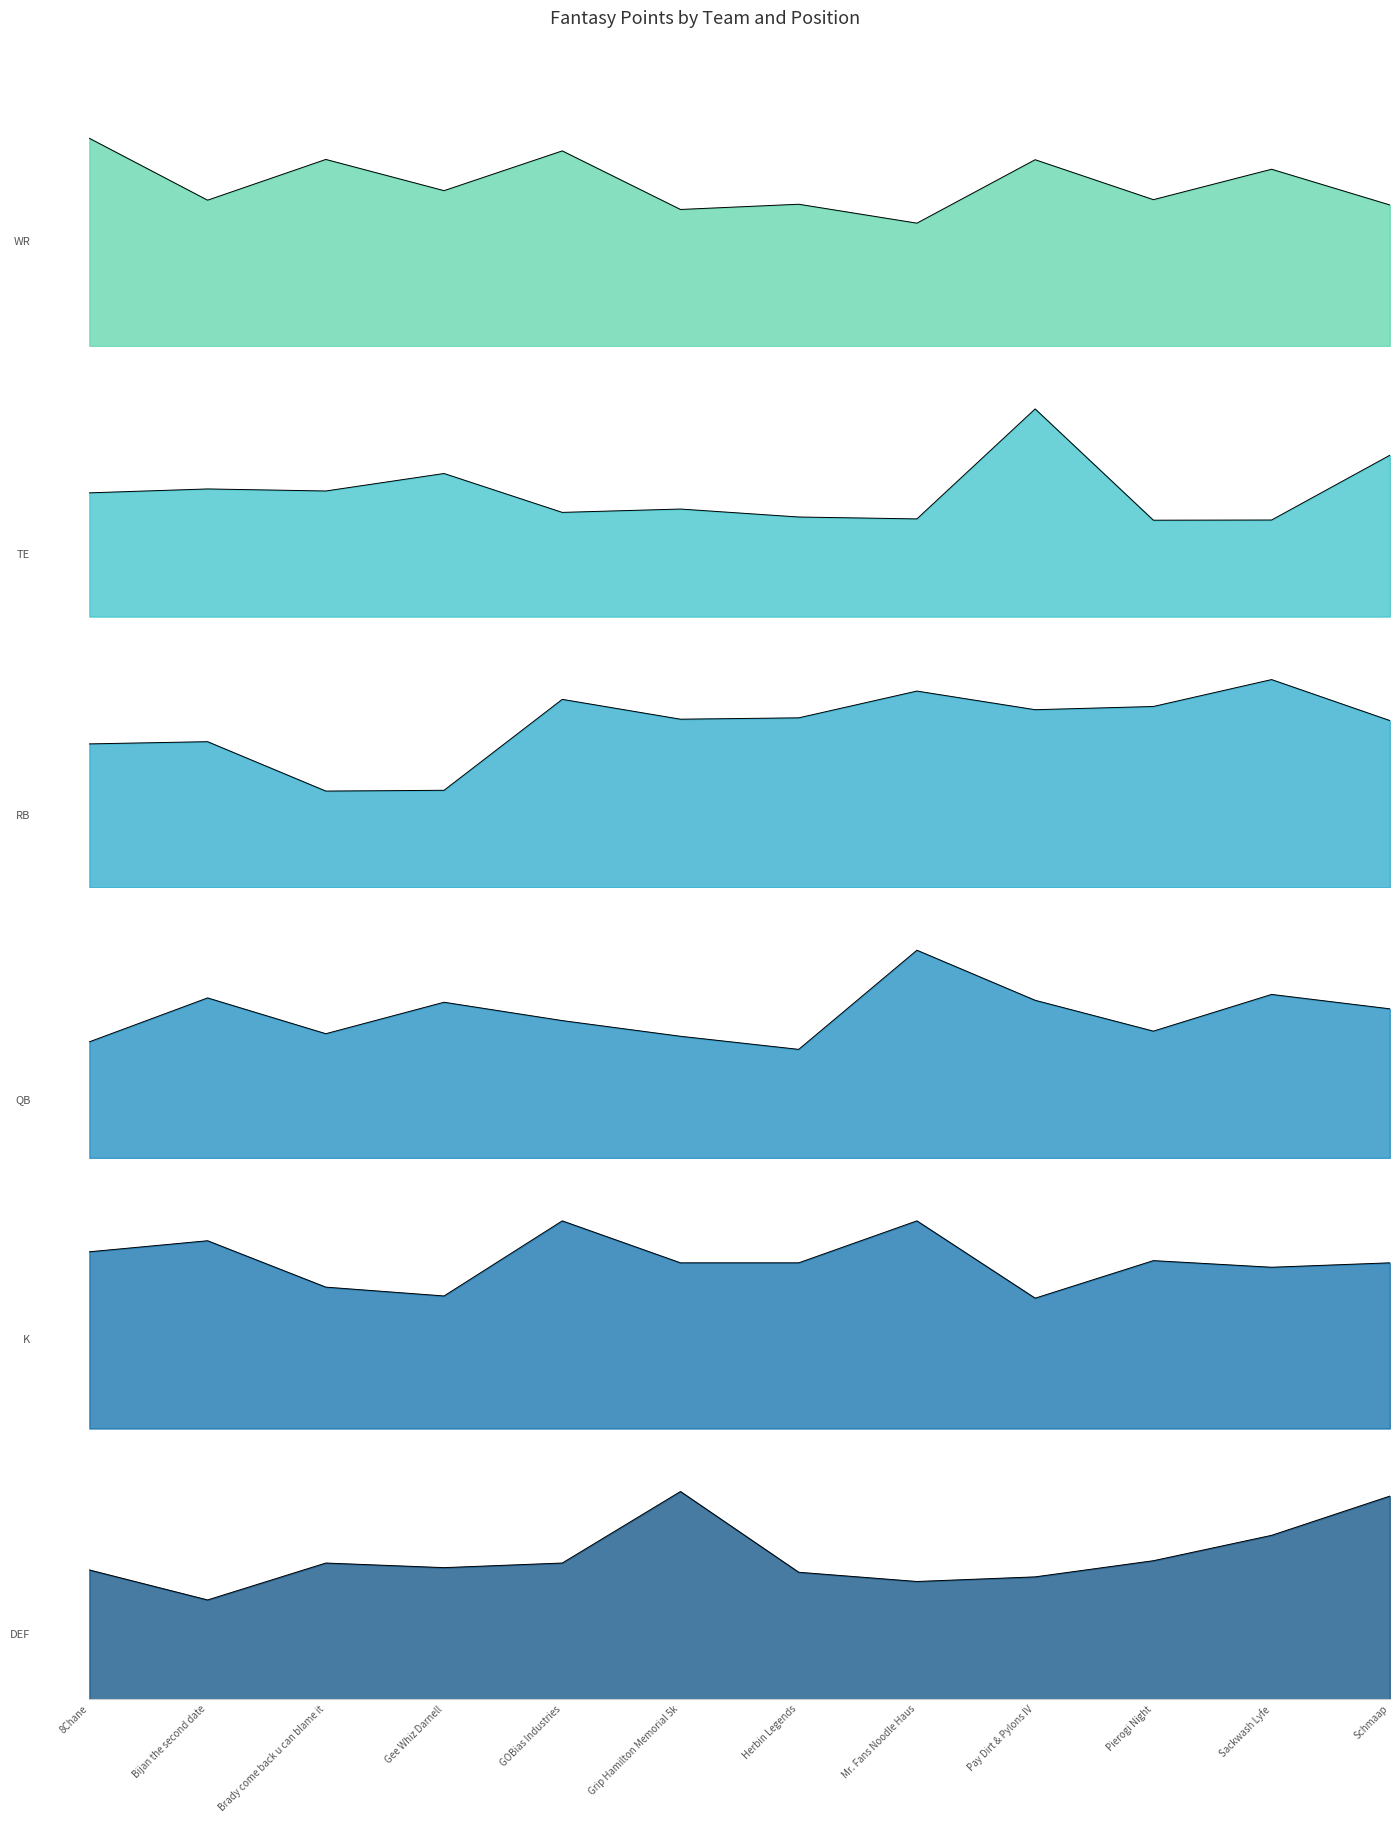

What is the highest value of the TE series?

111.6